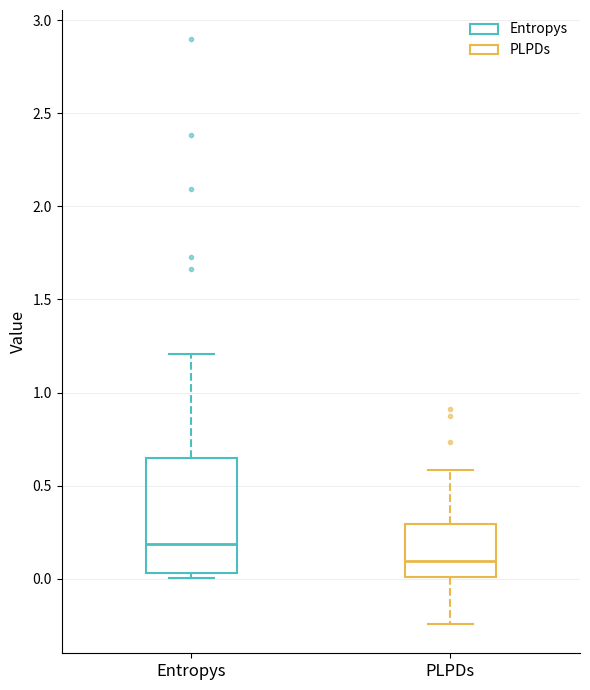

Which box's median line is the lowest?

PLPDs